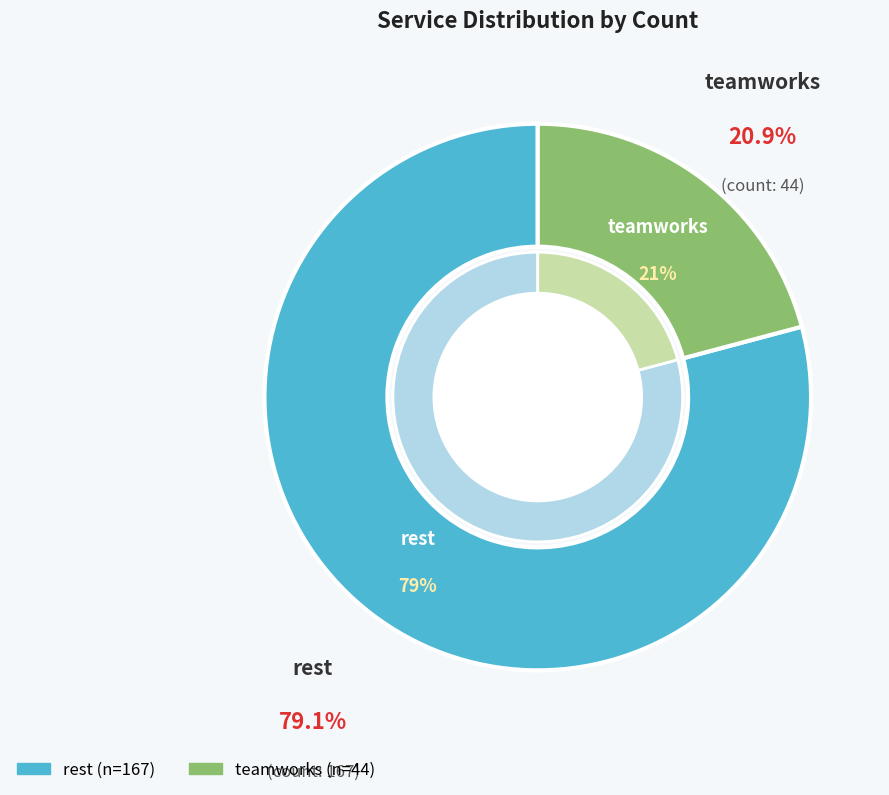

Count the number of slices in the pie.

2